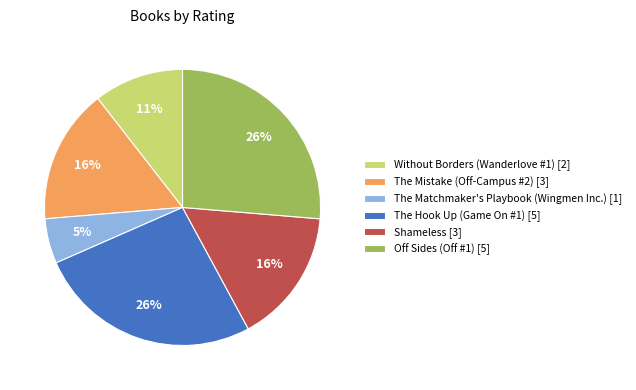

Is the sum of The Hook Up (Game On #1) and Off Sides (Off #1) greater than half?

Yes